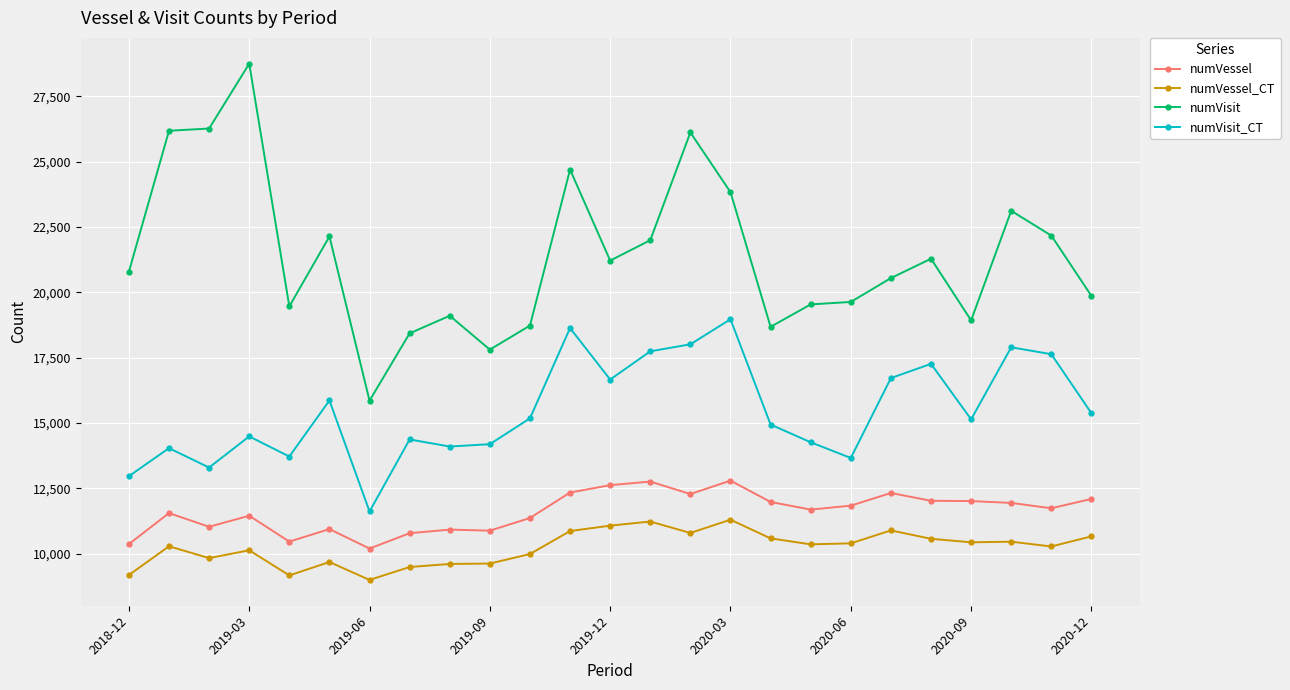

What is the smallest value displayed?

8994